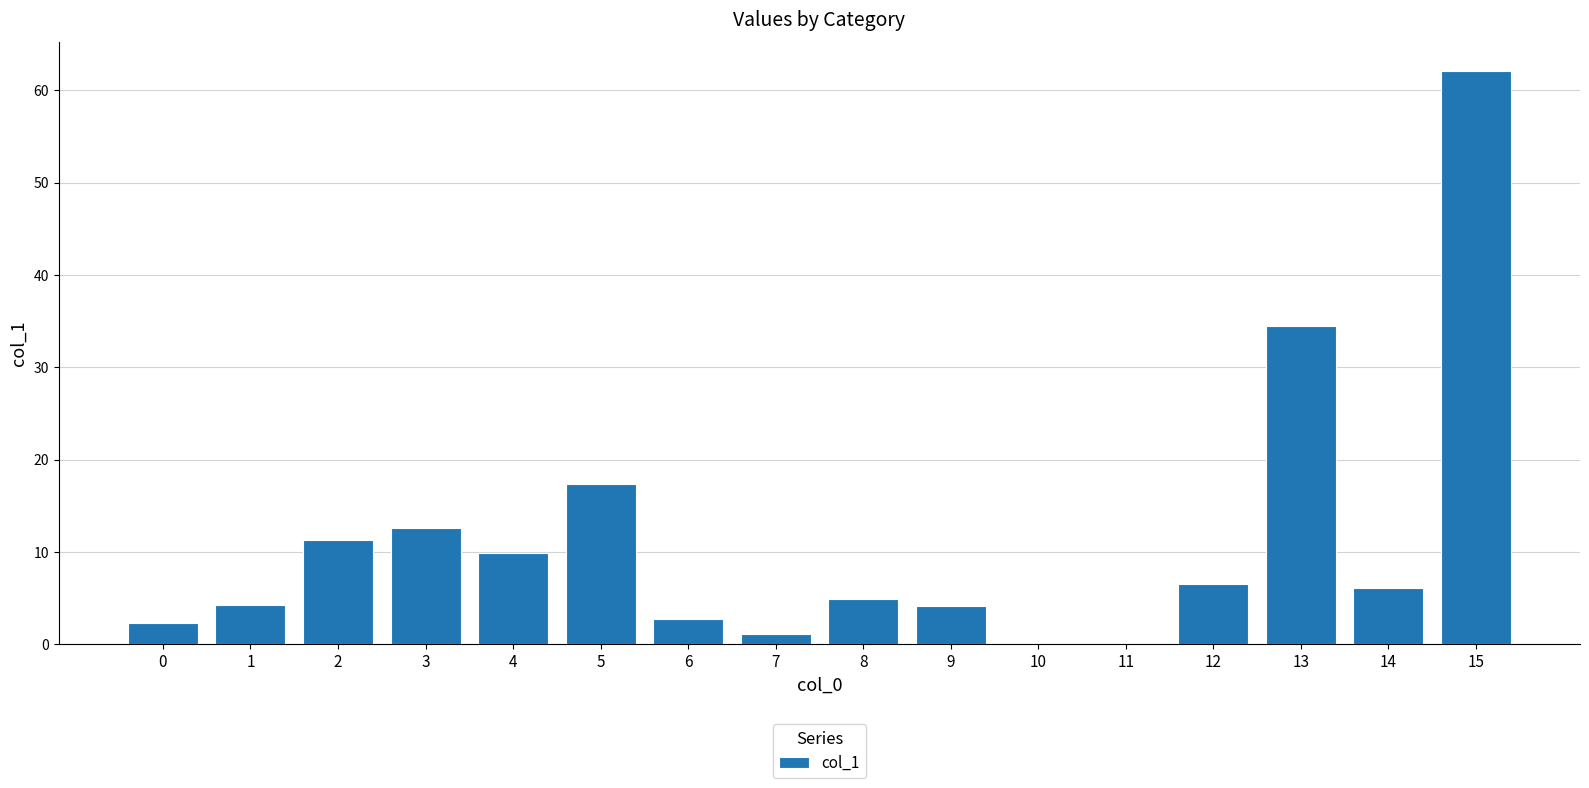

How many distinct data groups are displayed?

1